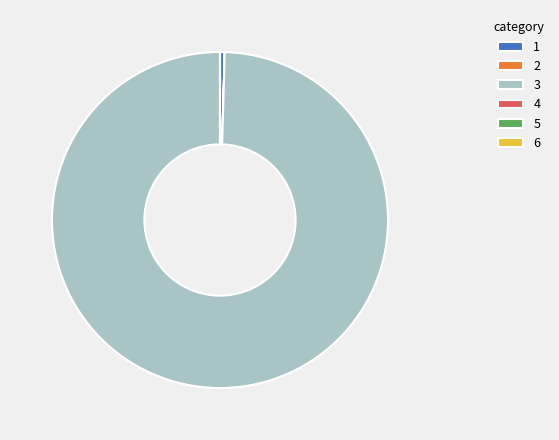

Do 1 and 3 together represent more than half of the pie?

Yes